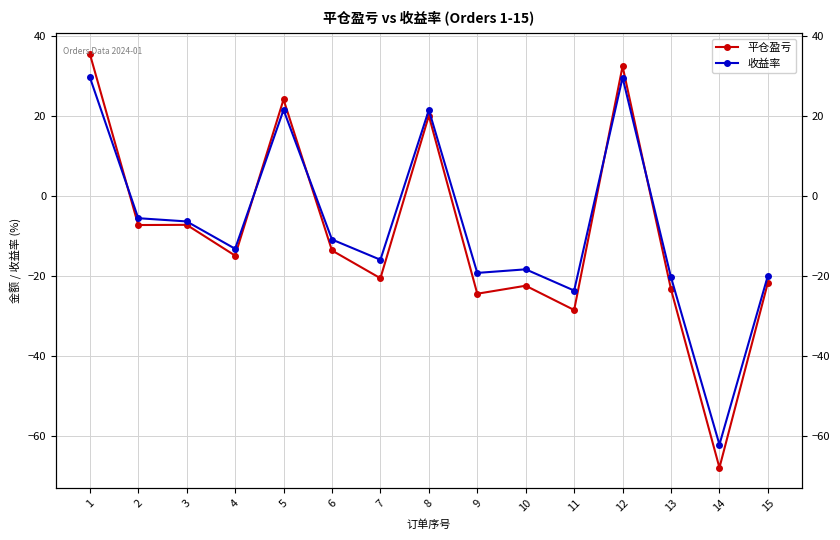

How many lines are shown in the chart?

2